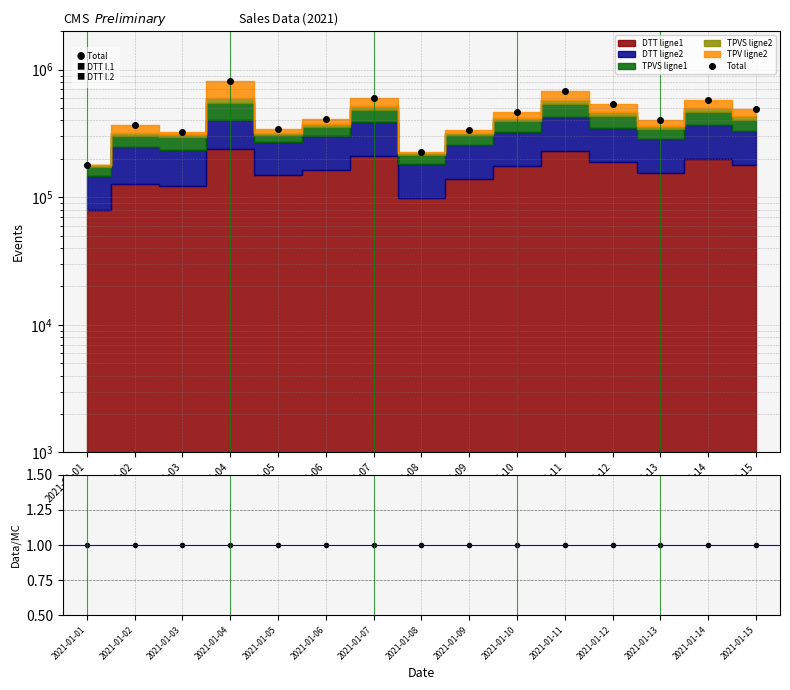

What value does the data have at 2021-01-08, to the nearest 100?

226000